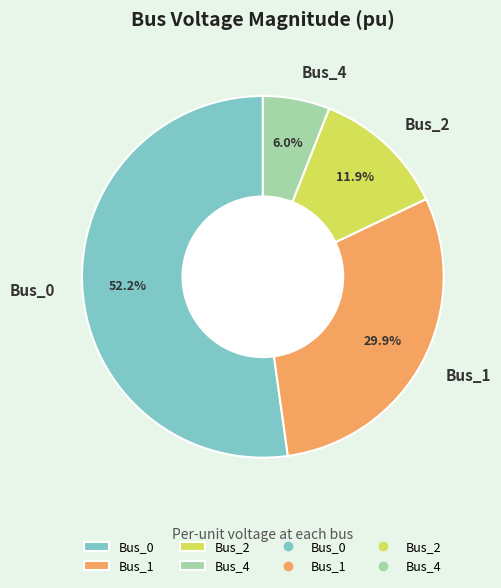

Approximately how many times larger is the value at Bus_0 compared to Bus_4?

8.7